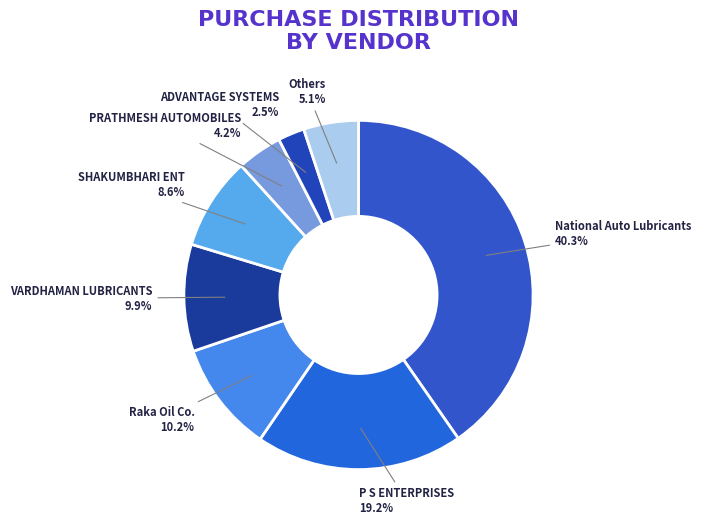

Approximately how many times larger is the value at SHAKUMBHARI ENT compared to National Auto Lubricants?

0.2